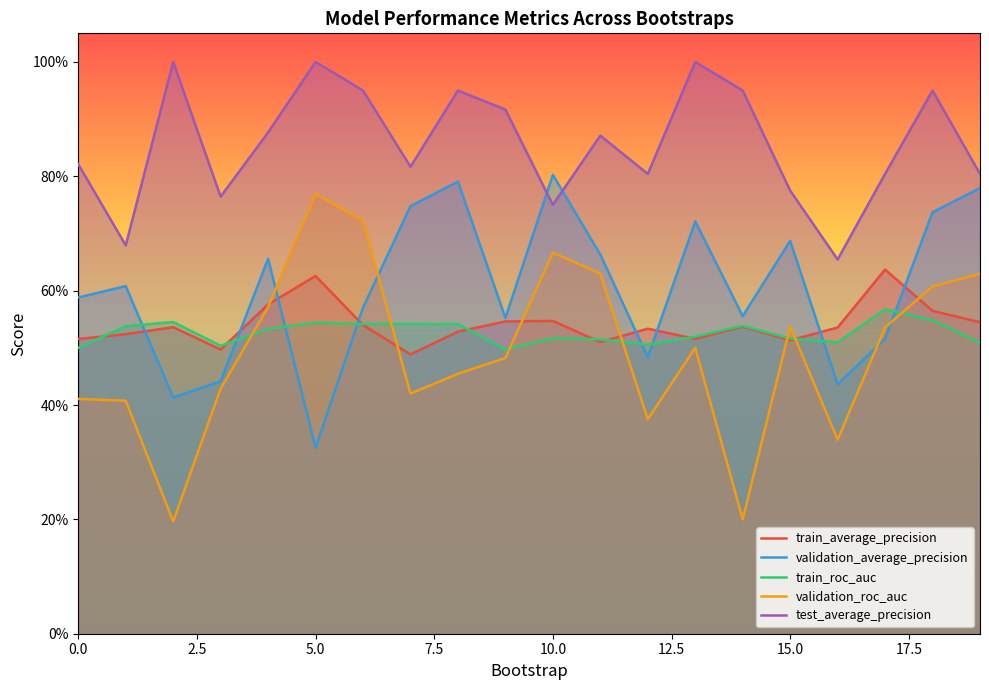

Which series has the largest range (max minus min)?

validation_roc_auc